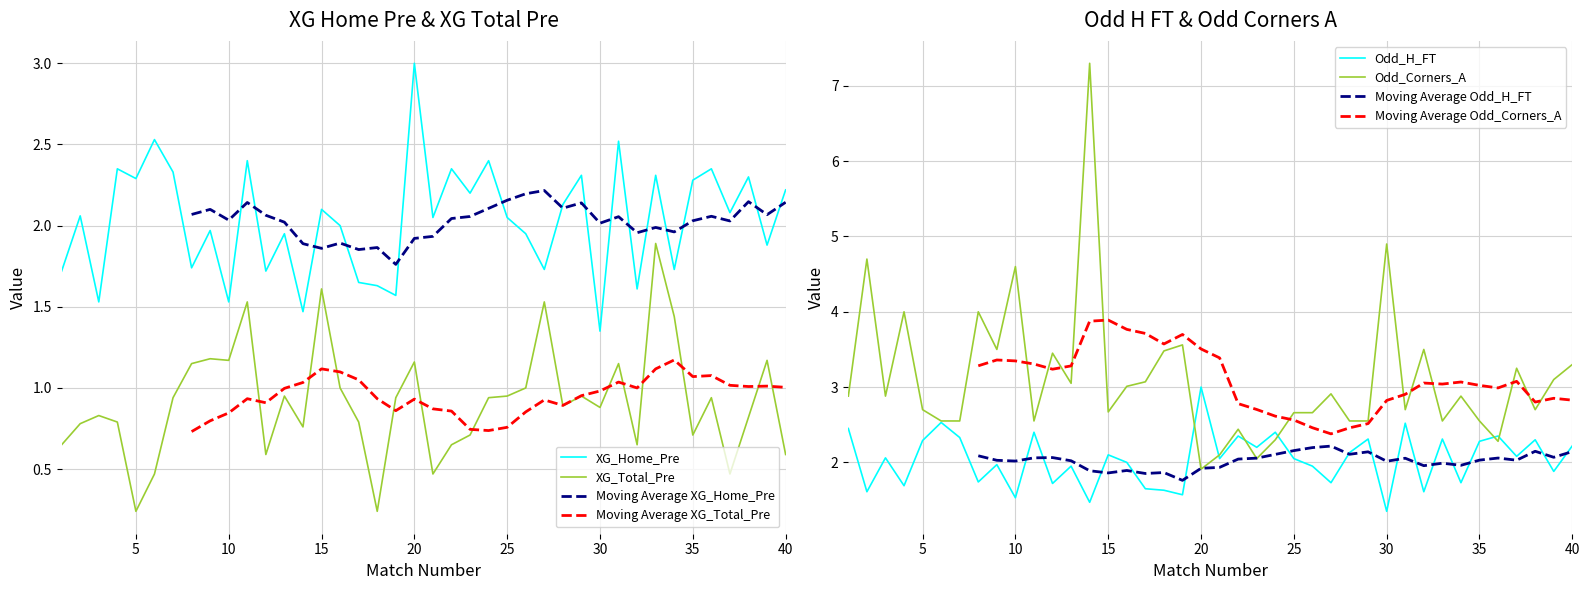

Read the Odd_H_FT value at 8.

1.7